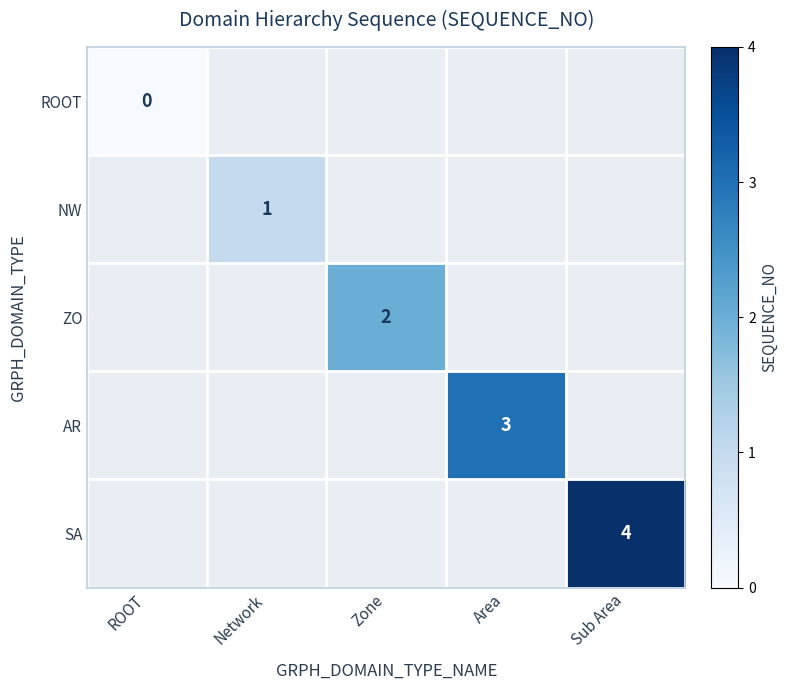

Is it true that SA equals 4 at Sub Area?

True